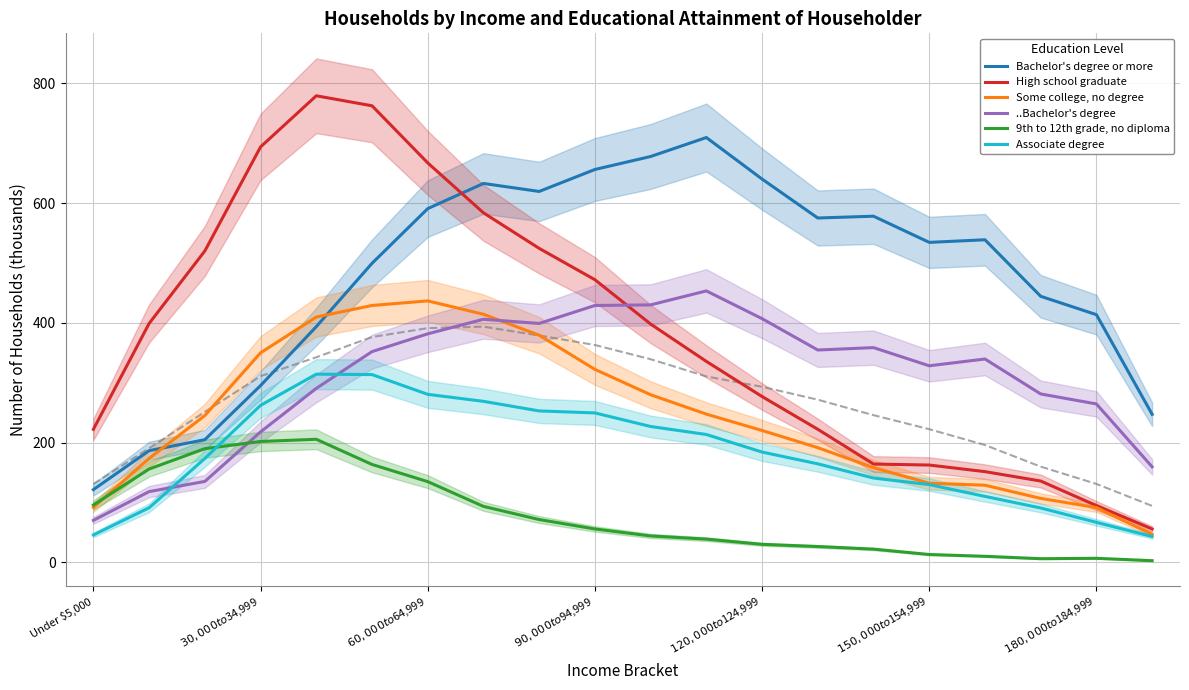

The value of Bachelor's degree or more at Under $5,000 is 59.3. True or false?

False